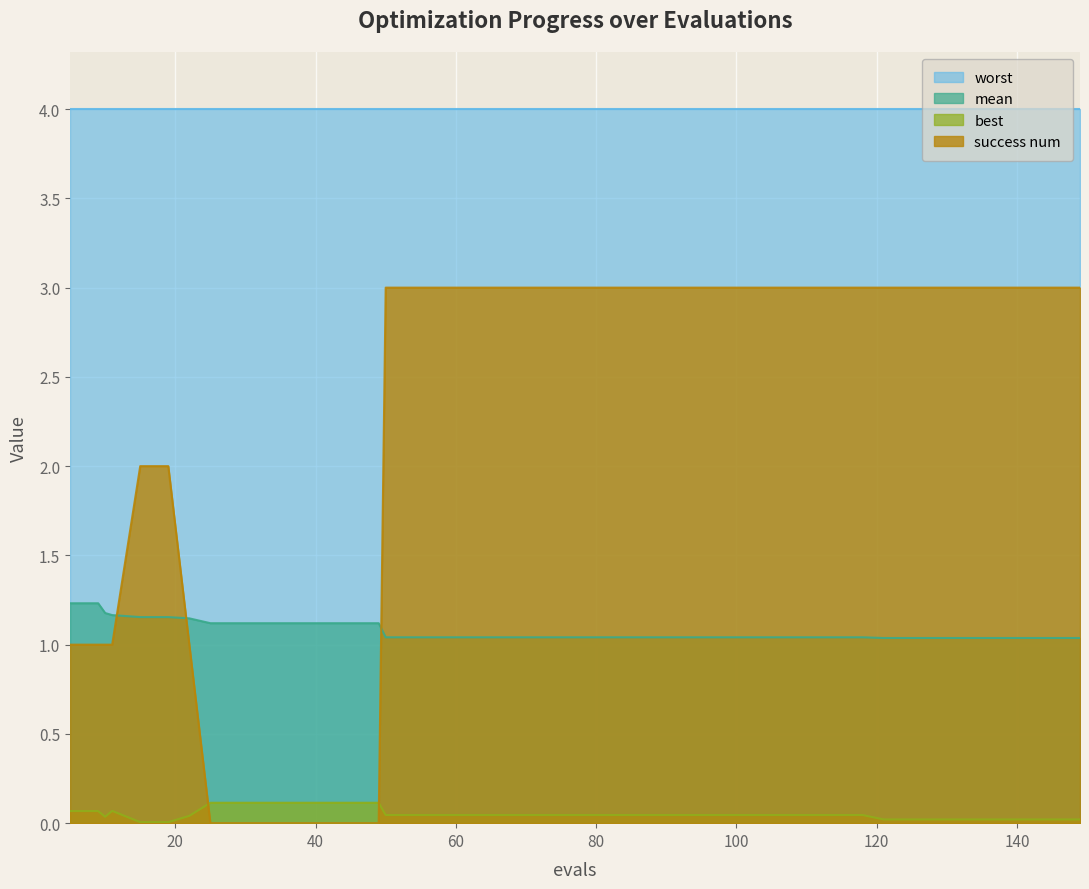

What is the value of the best point at the 8th from the left?

0.1